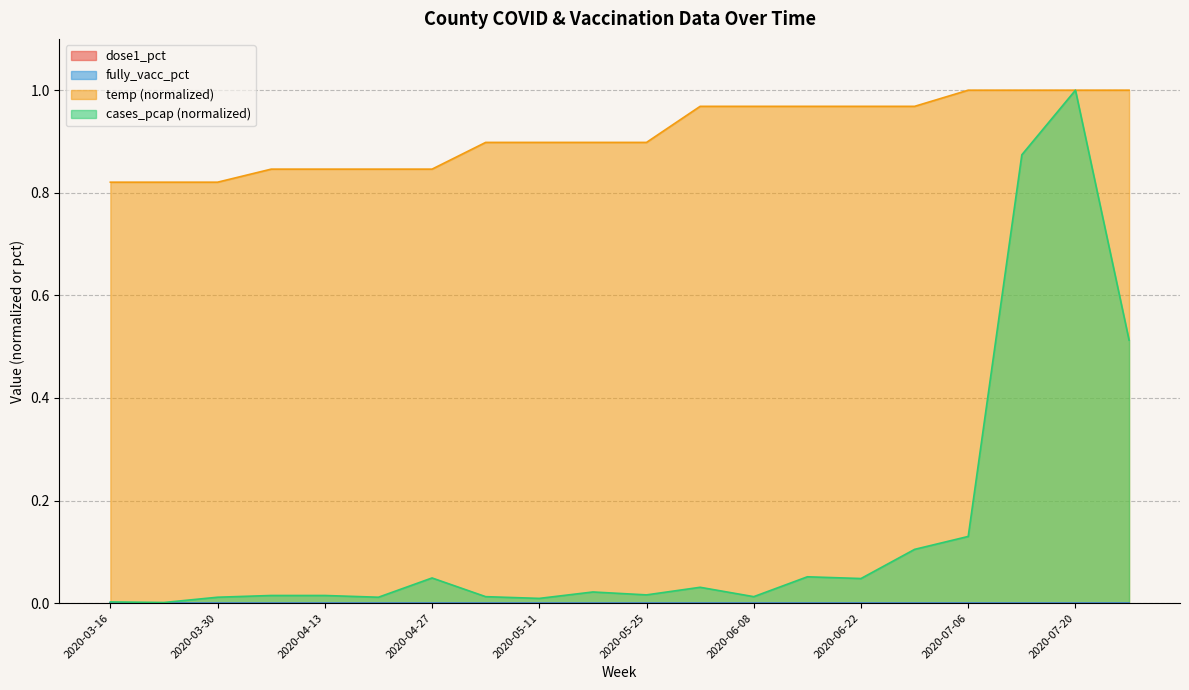

What is the average value of the cases_pcap series?

0.1